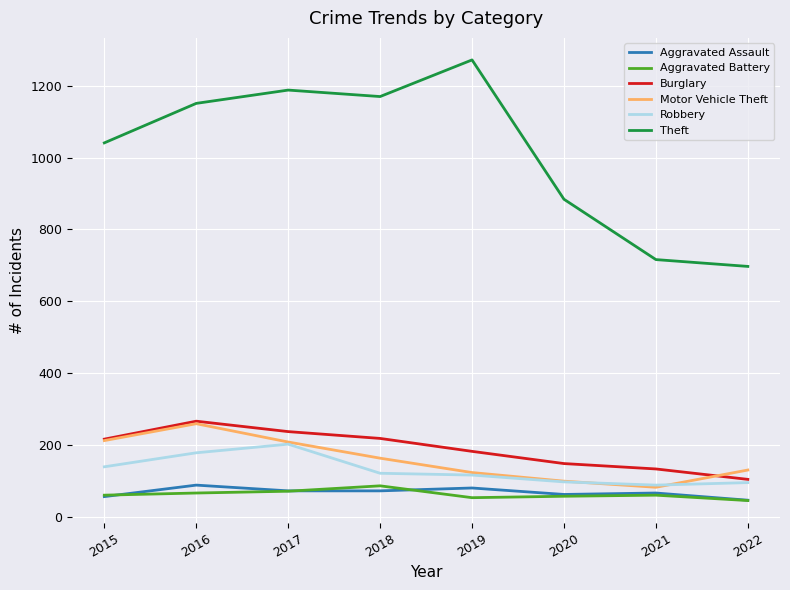

True or false: Theft has a value of 1170 at 2018.

True